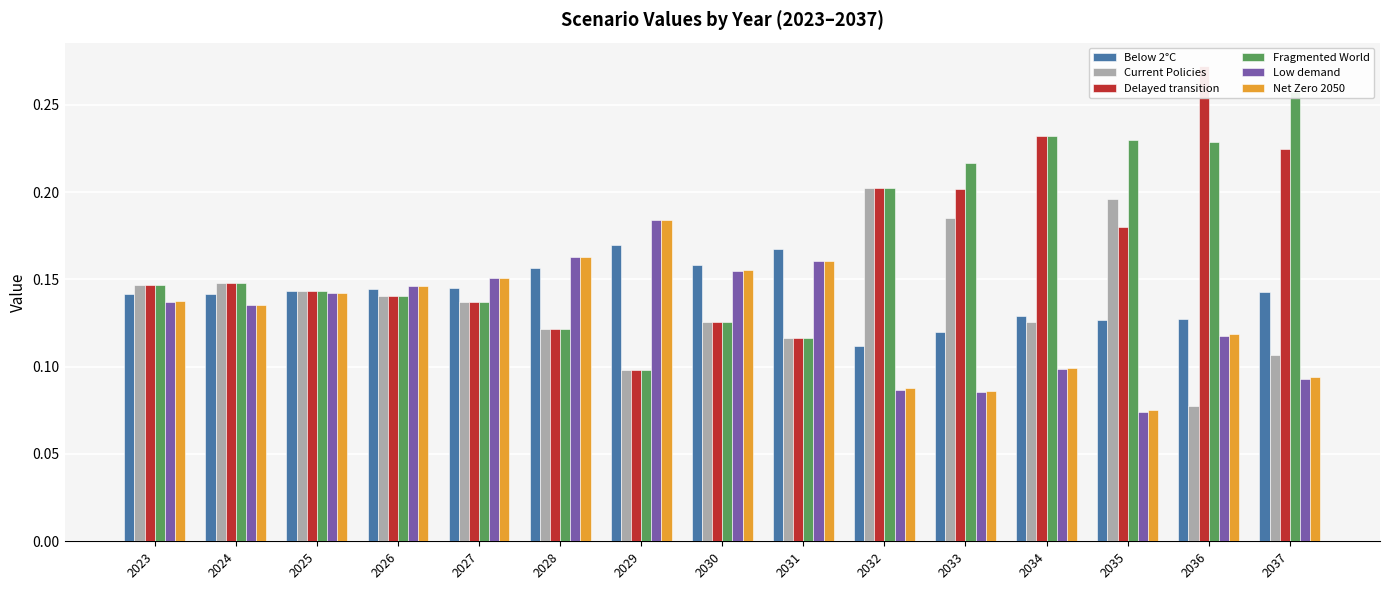

Reading left to right, extract all data points from this chart.

Below 2°C: 2023=0.1	2024=0.1	2025=0.1	2026=0.1	2027=0.1	2028=0.2	2029=0.2	2030=0.2	2031=0.2	2032=0.1	2033=0.1	2034=0.1	2035=0.1	2036=0.1	2037=0.1
Current Policies: 2023=0.1	2024=0.1	2025=0.1	2026=0.1	2027=0.1	2028=0.1	2029=0.1	2030=0.1	2031=0.1	2032=0.2	2033=0.2	2034=0.1	2035=0.2	2036=0.1	2037=0.1
Delayed transition: 2023=0.1	2024=0.1	2025=0.1	2026=0.1	2027=0.1	2028=0.1	2029=0.1	2030=0.1	2031=0.1	2032=0.2	2033=0.2	2034=0.2	2035=0.2	2036=0.3	2037=0.2
Fragmented World: 2023=0.1	2024=0.1	2025=0.1	2026=0.1	2027=0.1	2028=0.1	2029=0.1	2030=0.1	2031=0.1	2032=0.2	2033=0.2	2034=0.2	2035=0.2	2036=0.2	2037=0.3
Low demand: 2023=0.1	2024=0.1	2025=0.1	2026=0.1	2027=0.2	2028=0.2	2029=0.2	2030=0.2	2031=0.2	2032=0.1	2033=0.1	2034=0.1	2035=0.1	2036=0.1	2037=0.1
Net Zero 2050: 2023=0.1	2024=0.1	2025=0.1	2026=0.1	2027=0.2	2028=0.2	2029=0.2	2030=0.2	2031=0.2	2032=0.1	2033=0.1	2034=0.1	2035=0.1	2036=0.1	2037=0.1